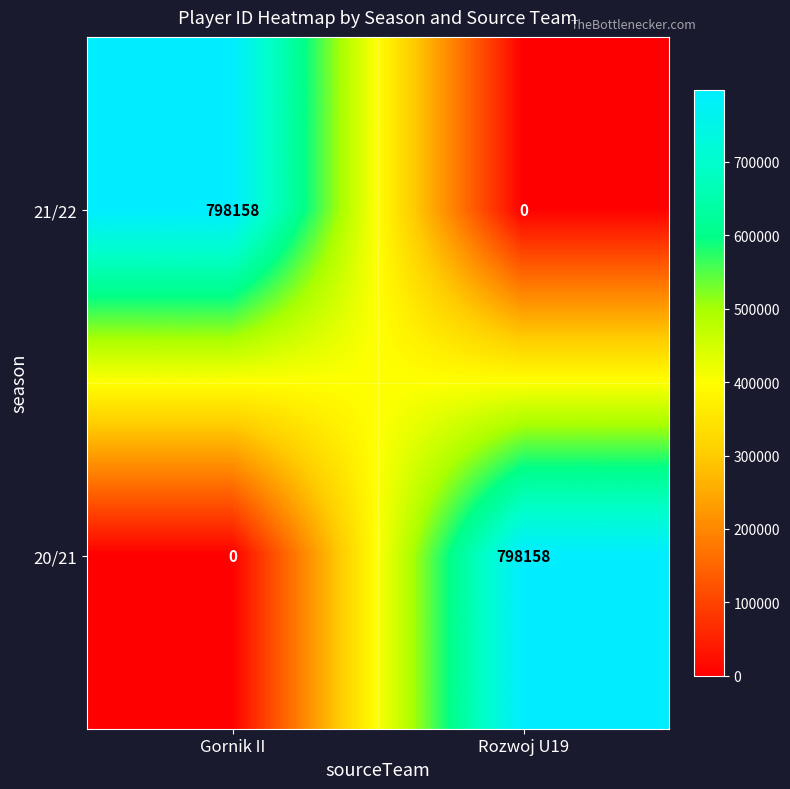

What is the sum of all 21/22 values?

798158